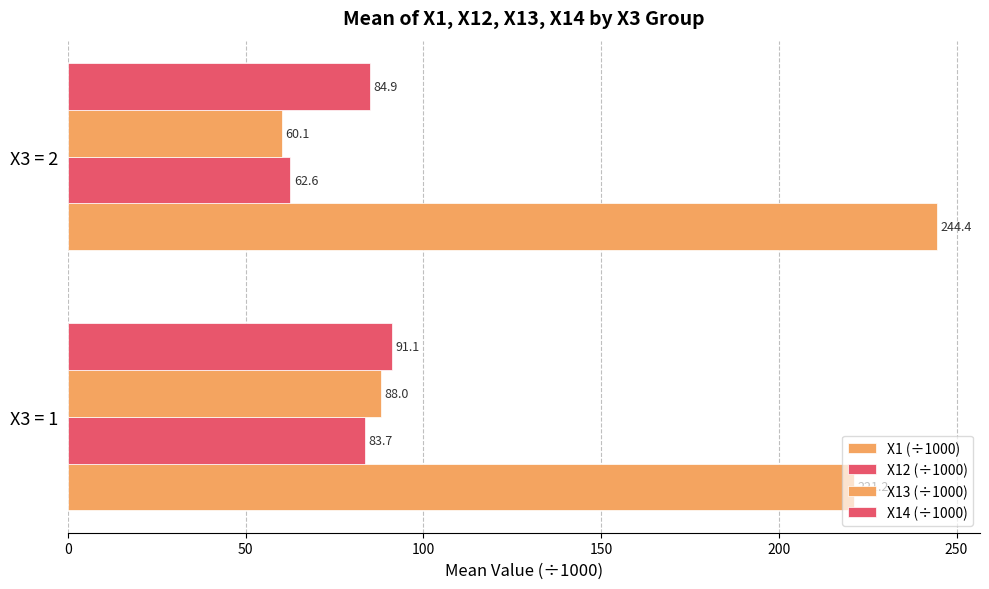

How many values in the X12 (÷1000) series are below 83?

1